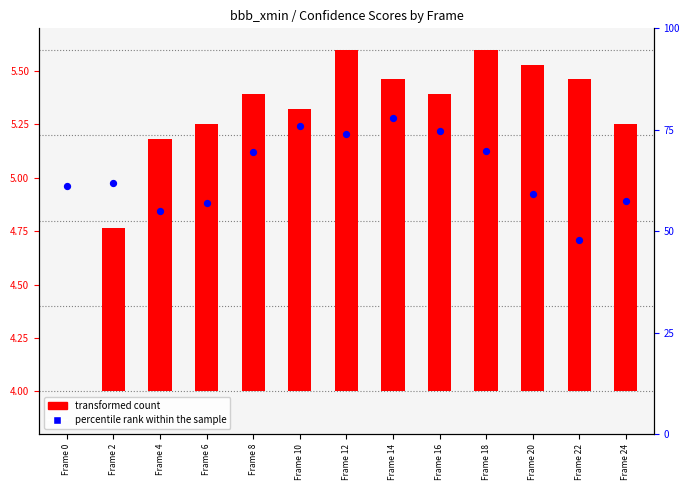

At how many categories does at least one series exceed 1?

13